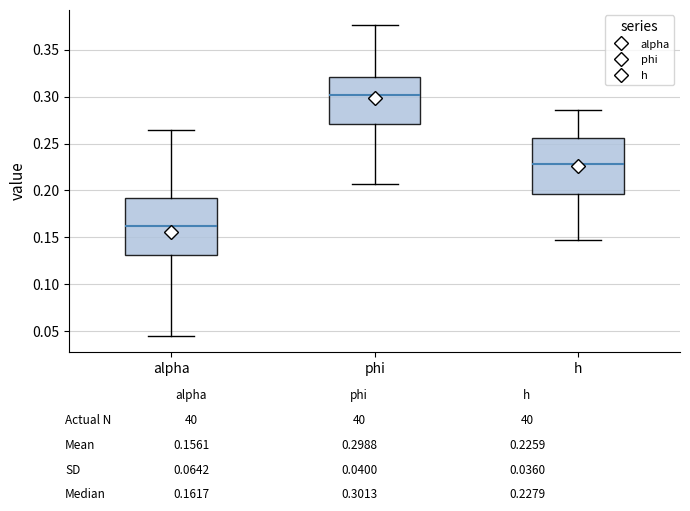

Reading left to right, read every box against the y-axis: the position of its median line, the range the box covers, and the ends of its whiskers. The values are not printed on the chart, so give them approximately, as read against the axis.

alpha: median 0.160, box 0.130 to 0.190, whiskers 0.045 to 0.265
phi: median 0.300, box 0.270 to 0.320, whiskers 0.205 to 0.375
h: median 0.230, box 0.195 to 0.255, whiskers 0.145 to 0.285